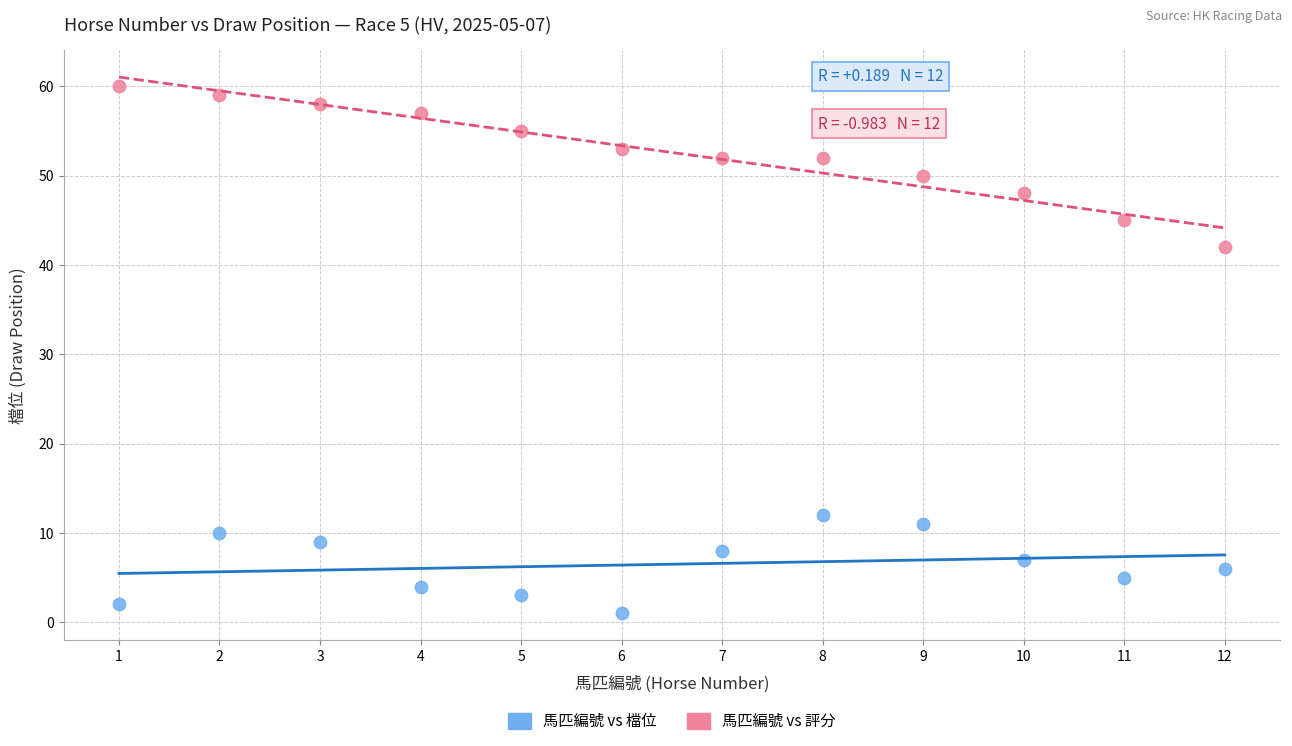

Which series contains the lowest Y value?

馬匹編號 vs 檔位